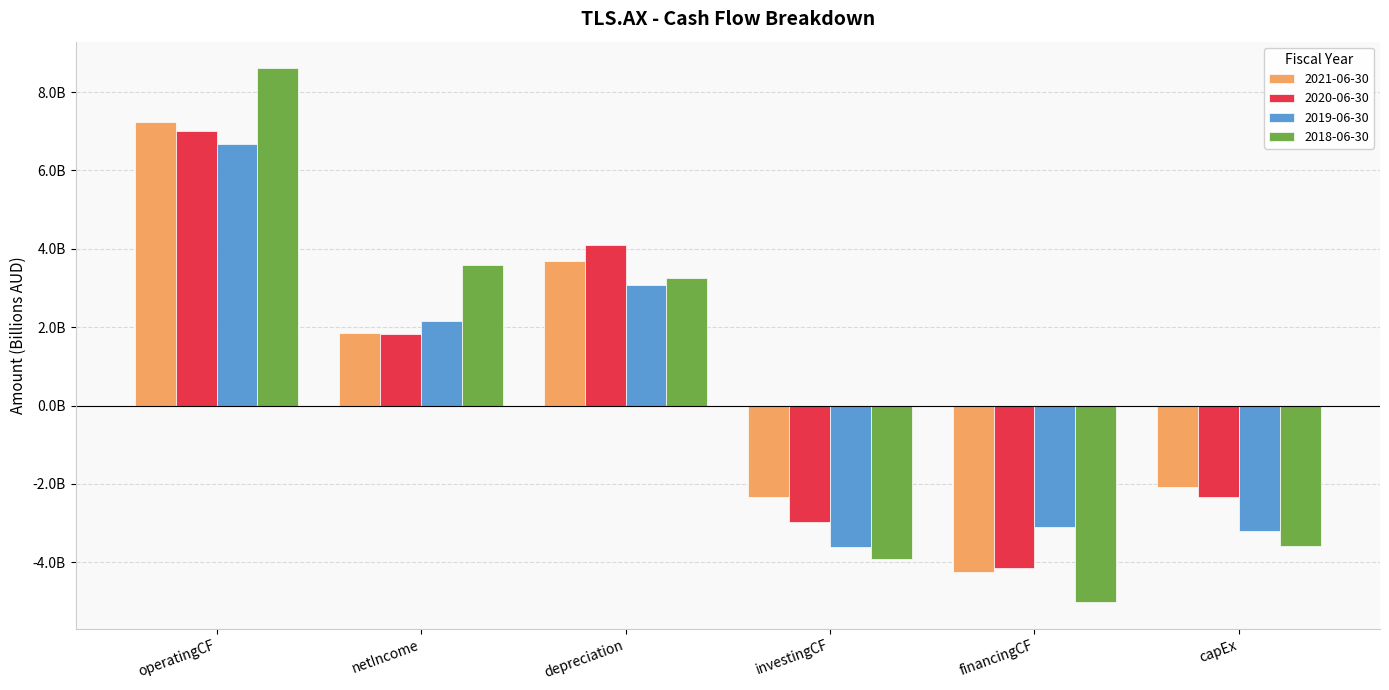

What are all the series names shown in the legend?

2021-06-30, 2020-06-30, 2019-06-30, 2018-06-30